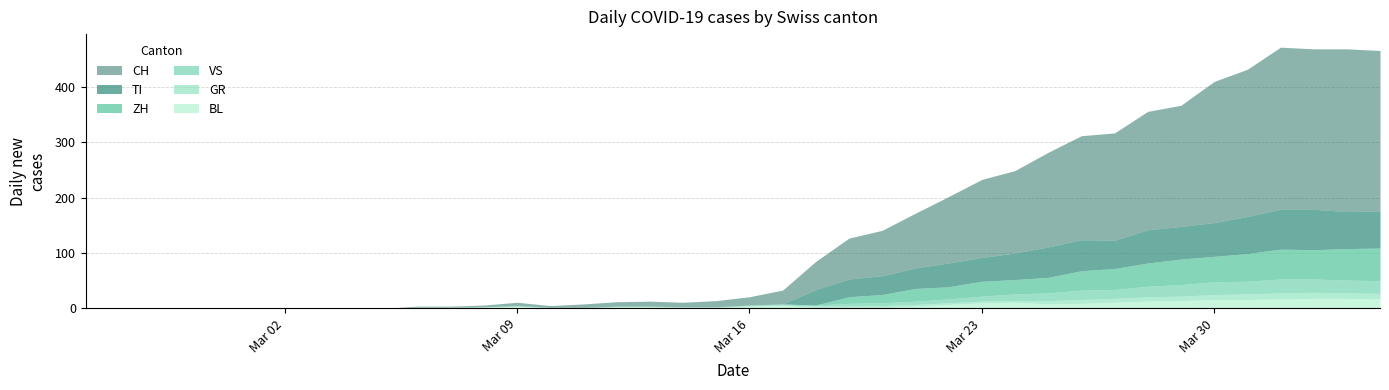

Is it true that ZH equals 17 at 2020-03-19?

False